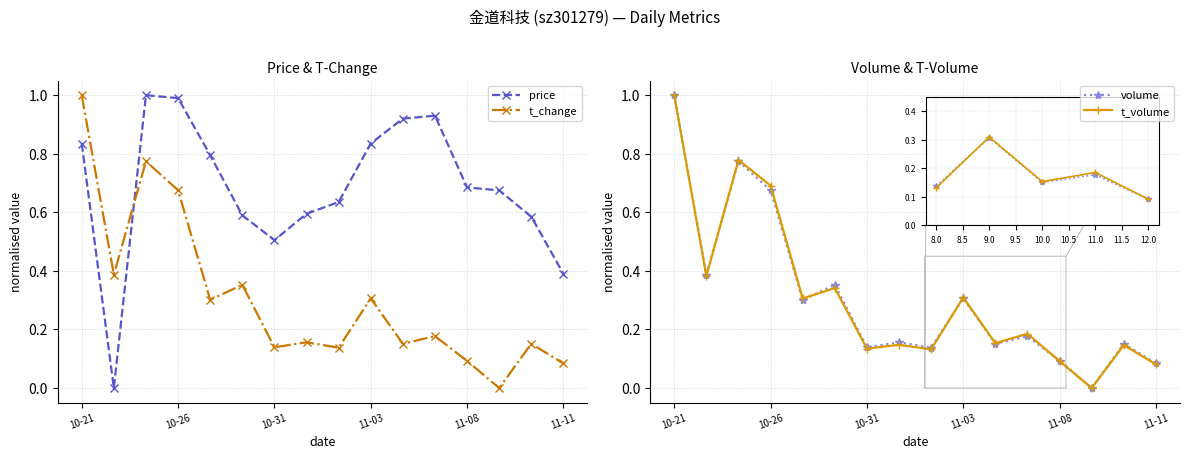

Is it true that t_change equals 0.2 at 10?

True